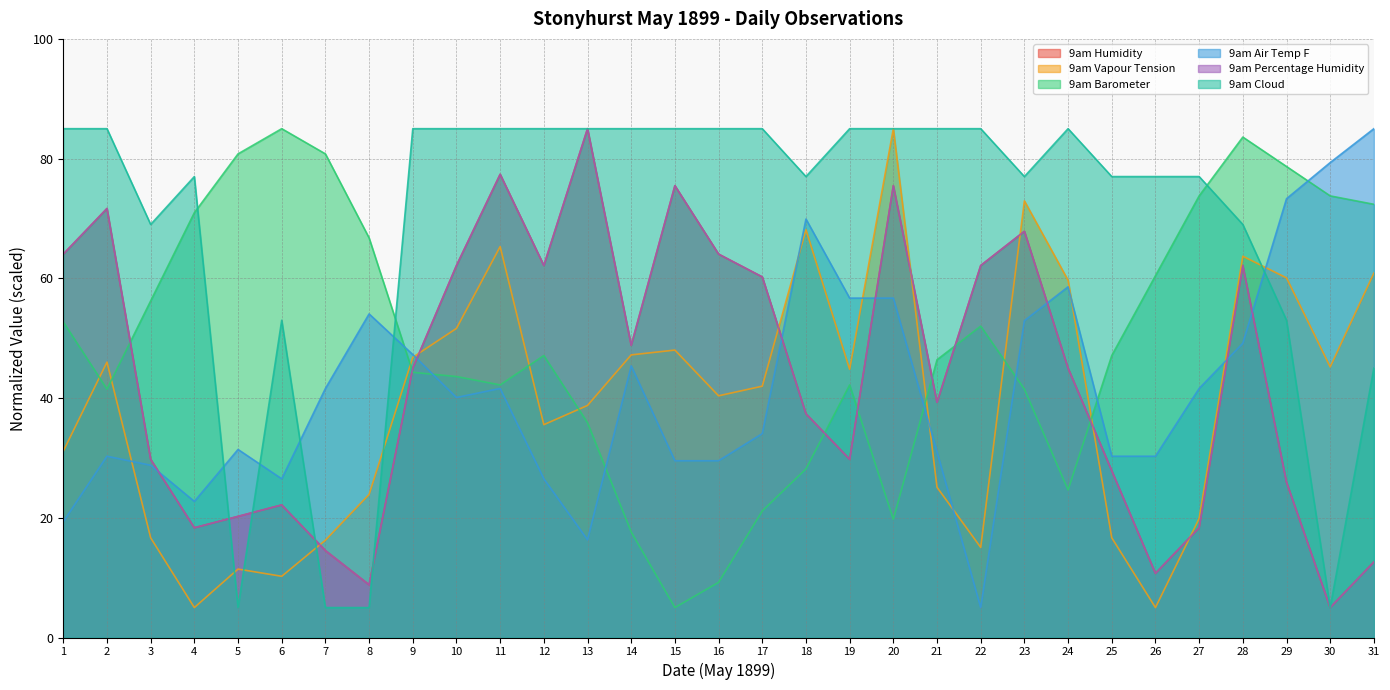

What are all the series names shown in the legend?

9am Humidity, 9am Vapour Tension, 9am Barometer, 9am Air Temp F, 9am Percentage Humidity, 9am Cloud